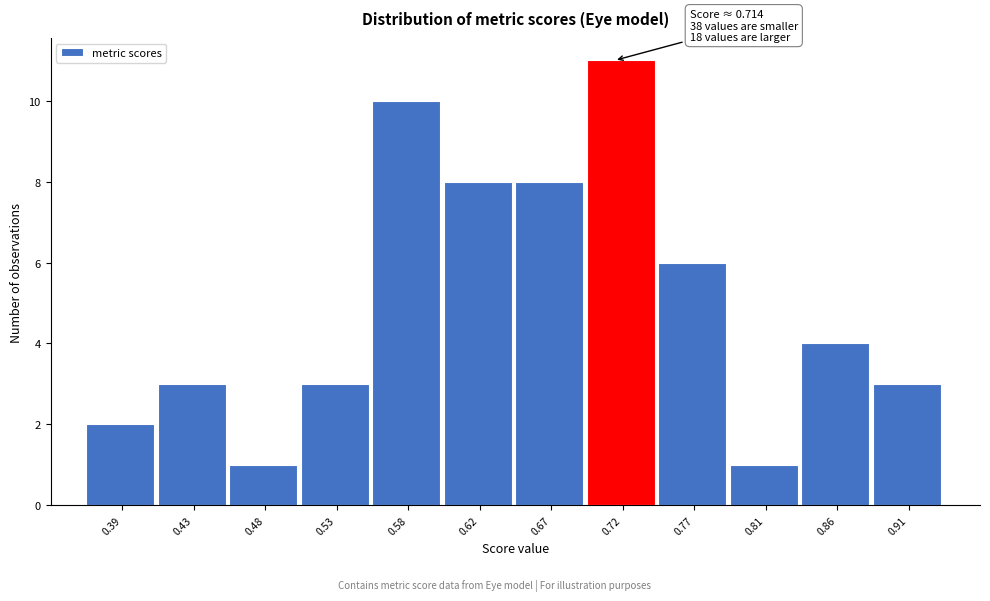

Over which range of the x-axis is the bar tallest?

0.695 to 0.745